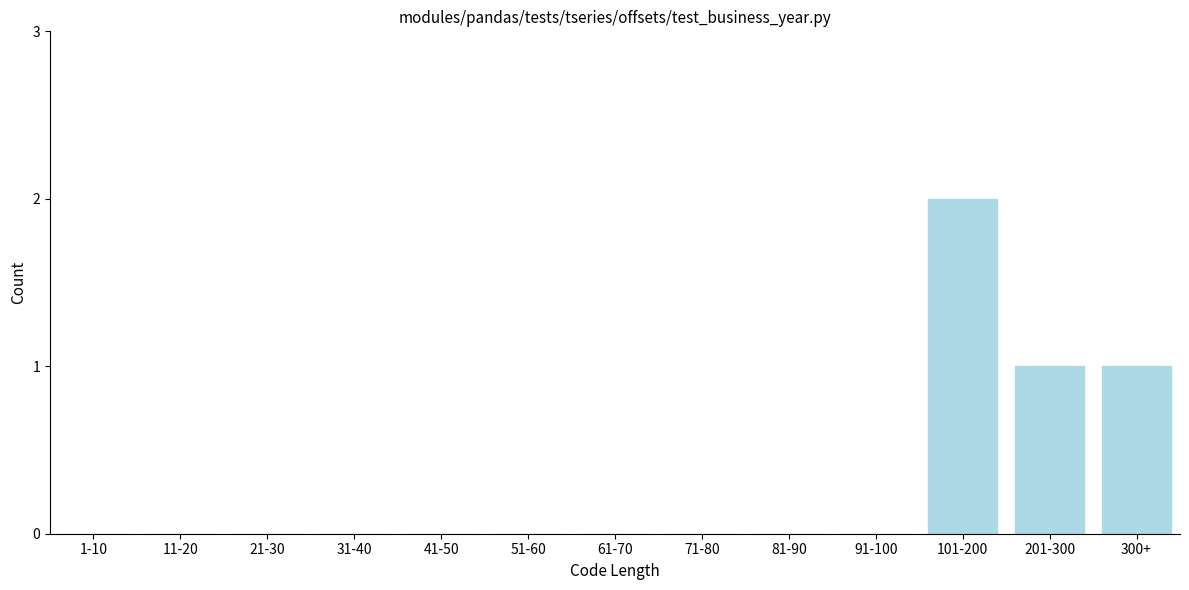

Reading right to left, transcribe all the data shown in this chart.

300+=1	201-300=1	101-200=2	91-100=0	81-90=0	71-80=0	61-70=0	51-60=0	41-50=0	31-40=0	21-30=0	11-20=0	1-10=0